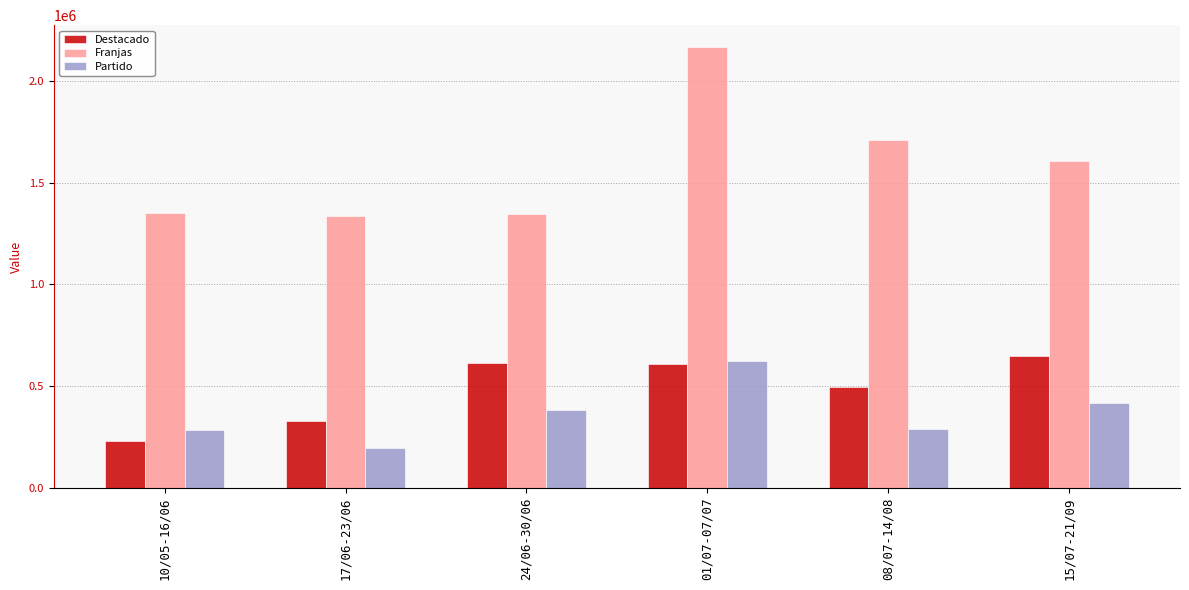

Rank the series by their maximum value, from highest to lowest.

Franjas, Destacado, Partido